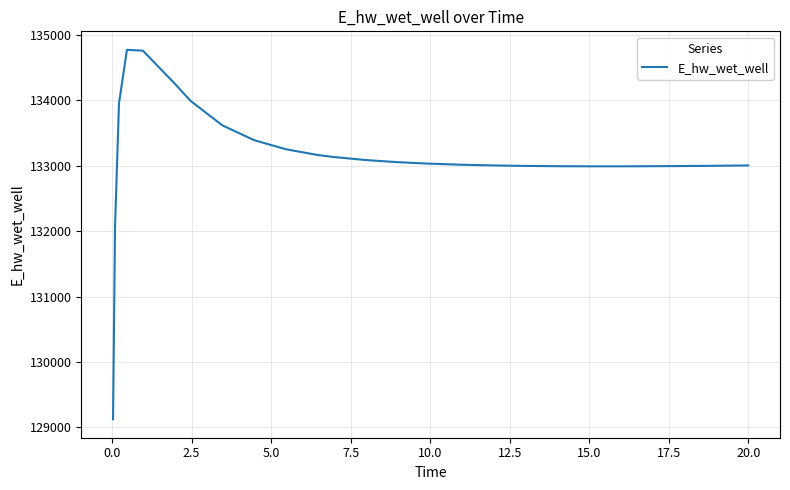

What is the minimum value shown in the chart?

129124.4